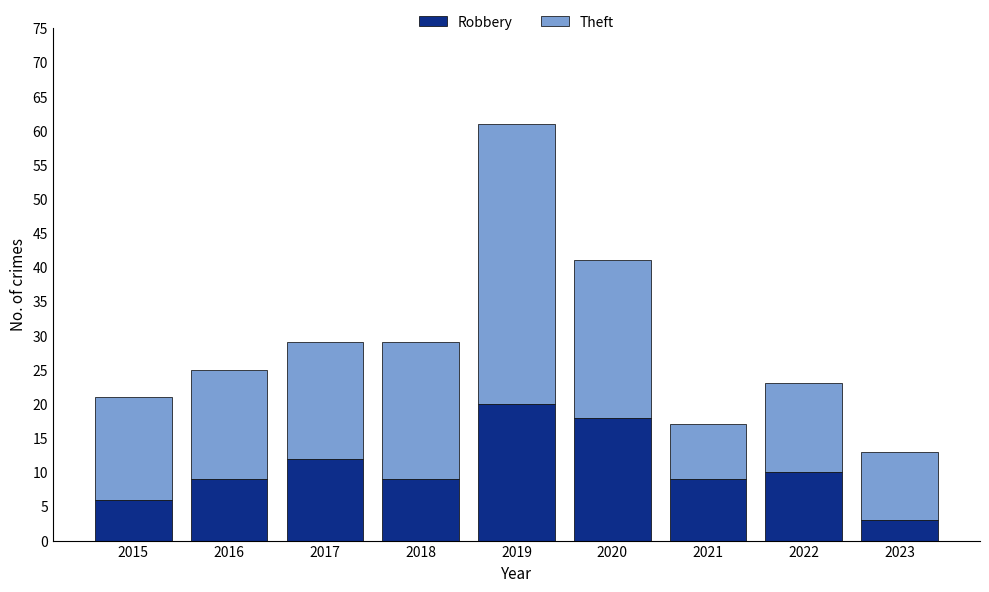

What is the difference between the second highest and minimum values in the Robbery series?

15